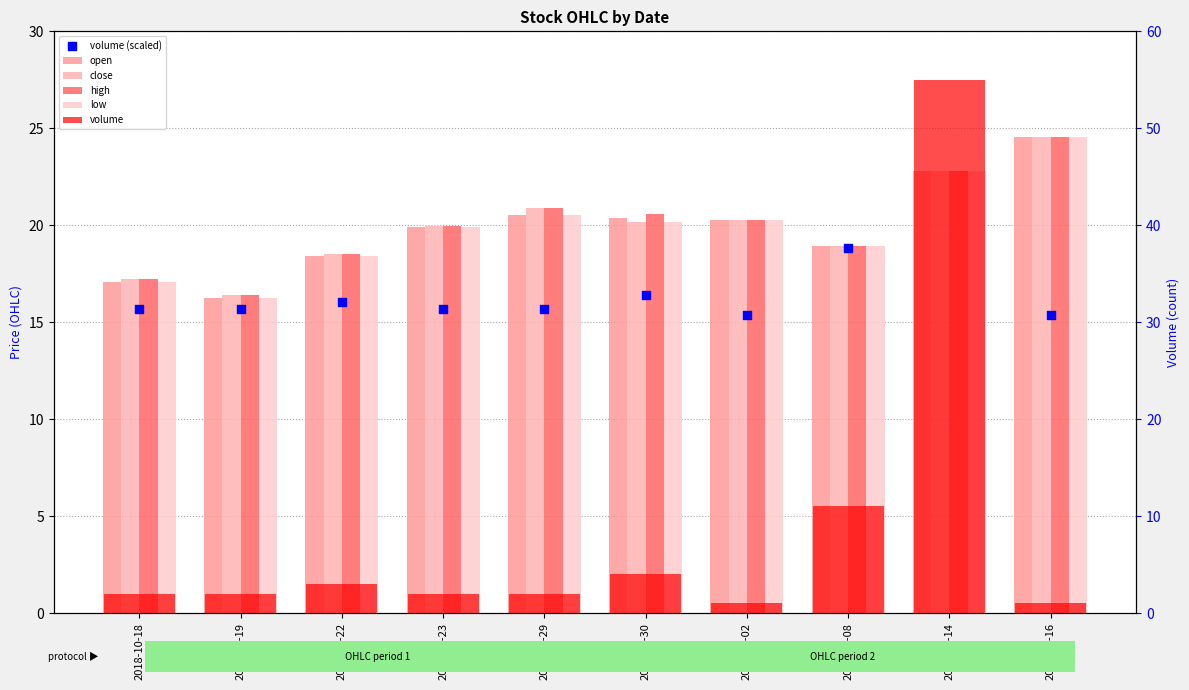

Which series contains the lowest Y value?

volume